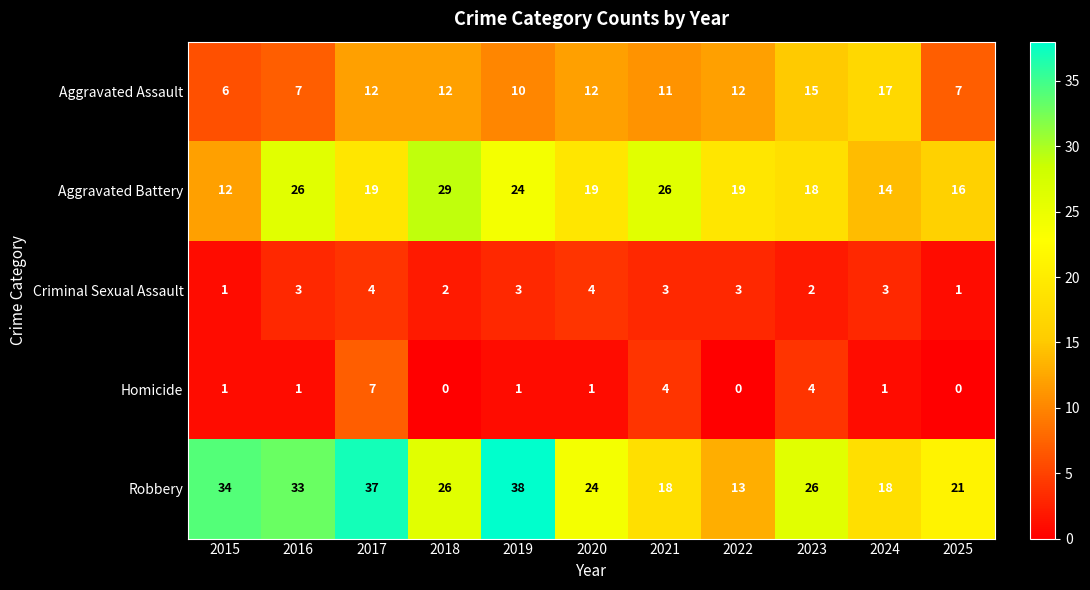

How many series are shown in this chart?

5